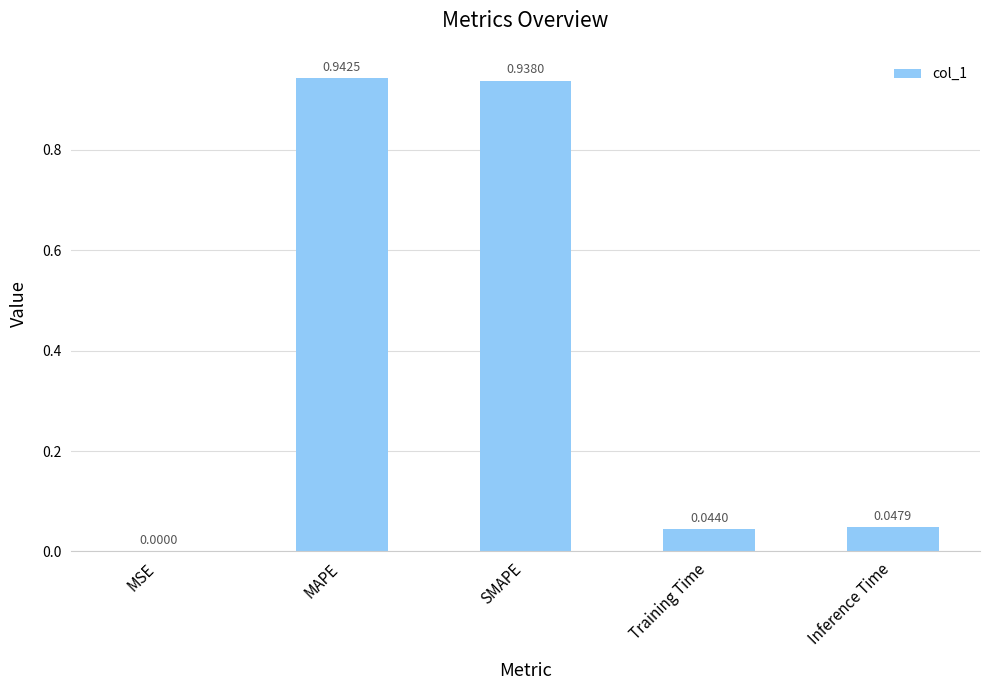

What is the sum of the values at MAPE and Inference Time?

1.0